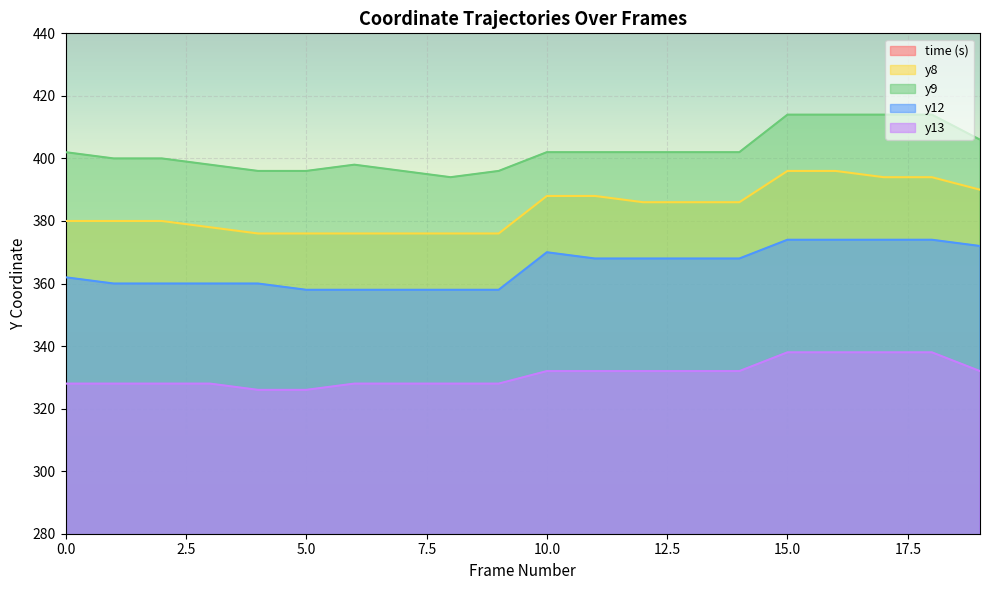

Where does the y9 series first go above 402?

15